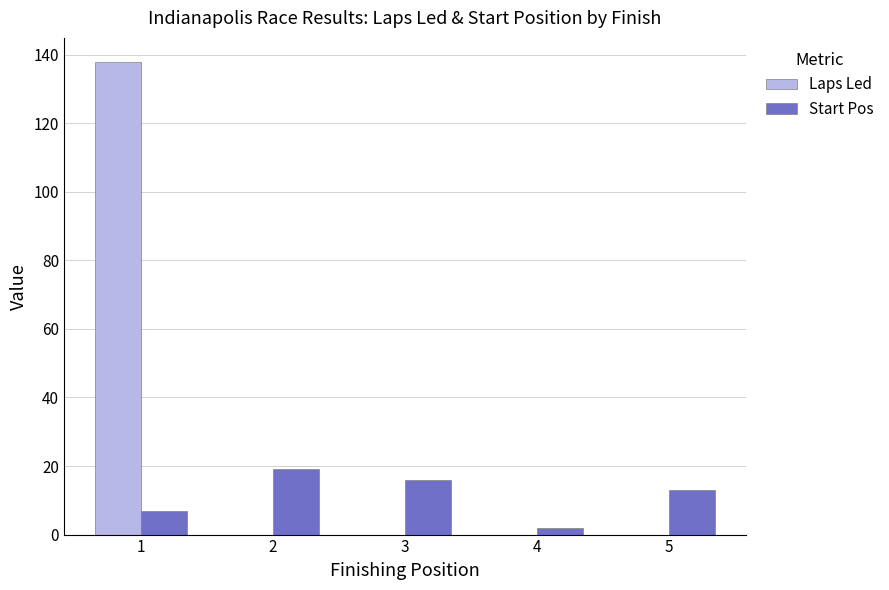

What is the sum of all Laps Led values?

138